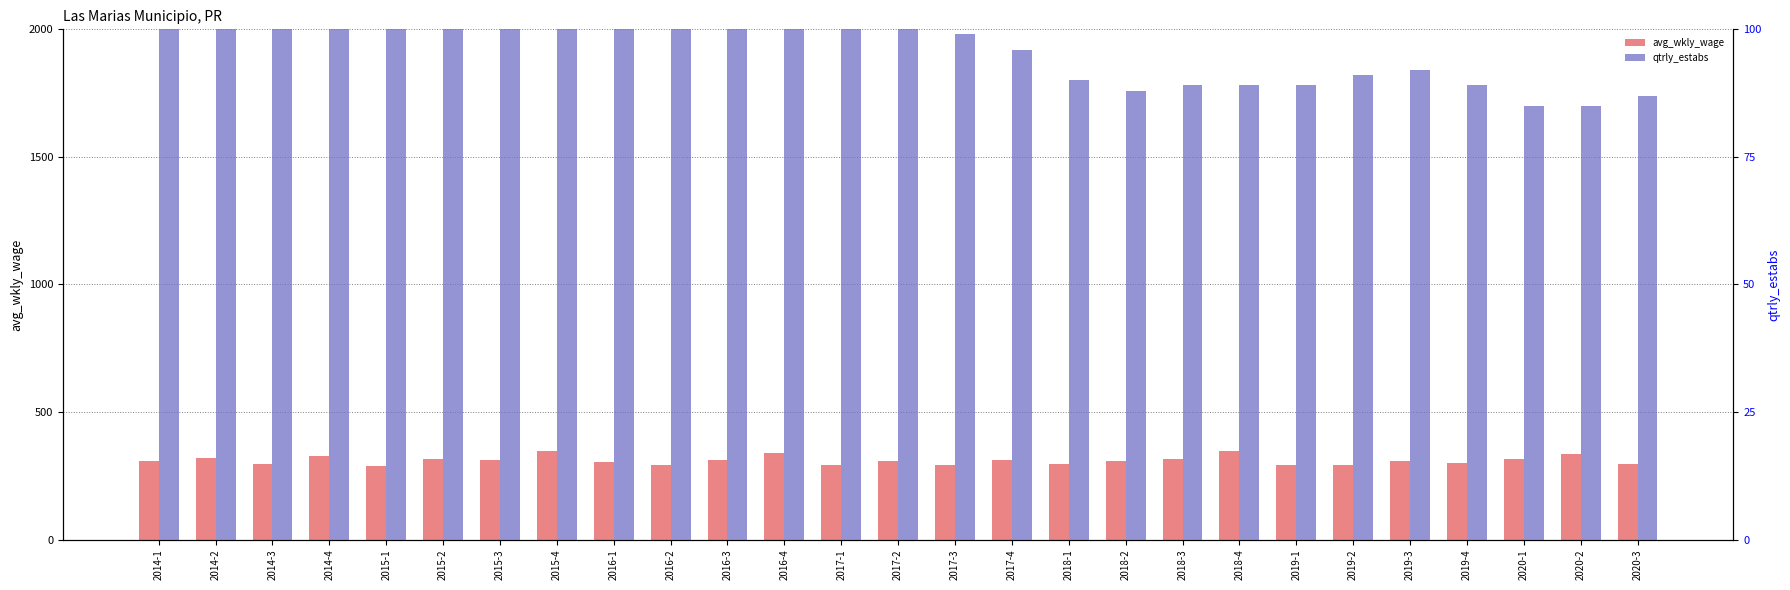

What is the difference between the avg_wkly_wage values at 2020-2 and 2020-3?

40